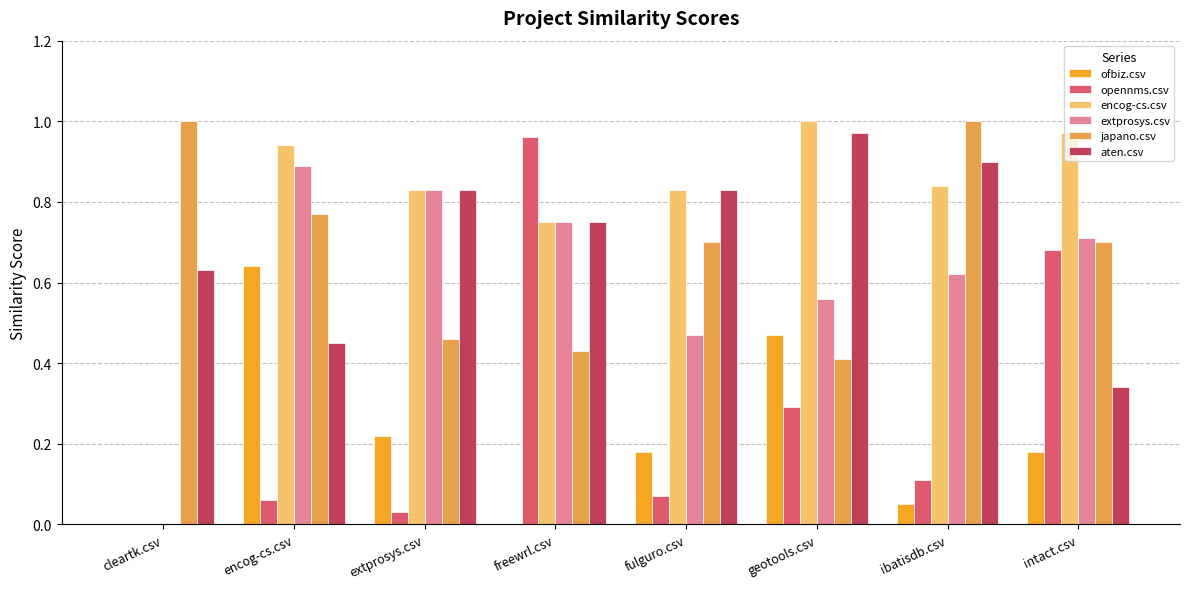

What is the sum of the aten.csv values at ibatisdb.csv and cleartk.csv?

1.5